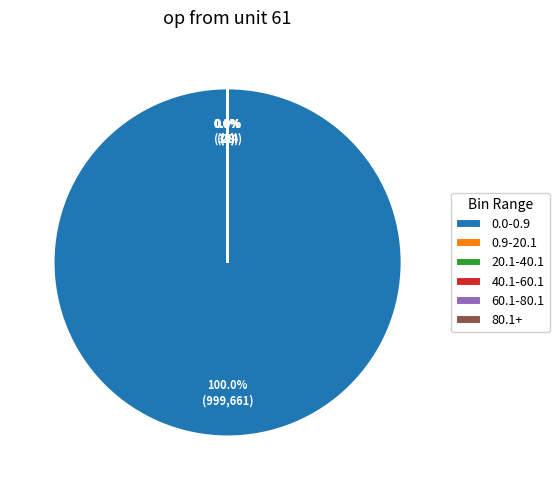

Which slice is the largest?

0.0-0.9